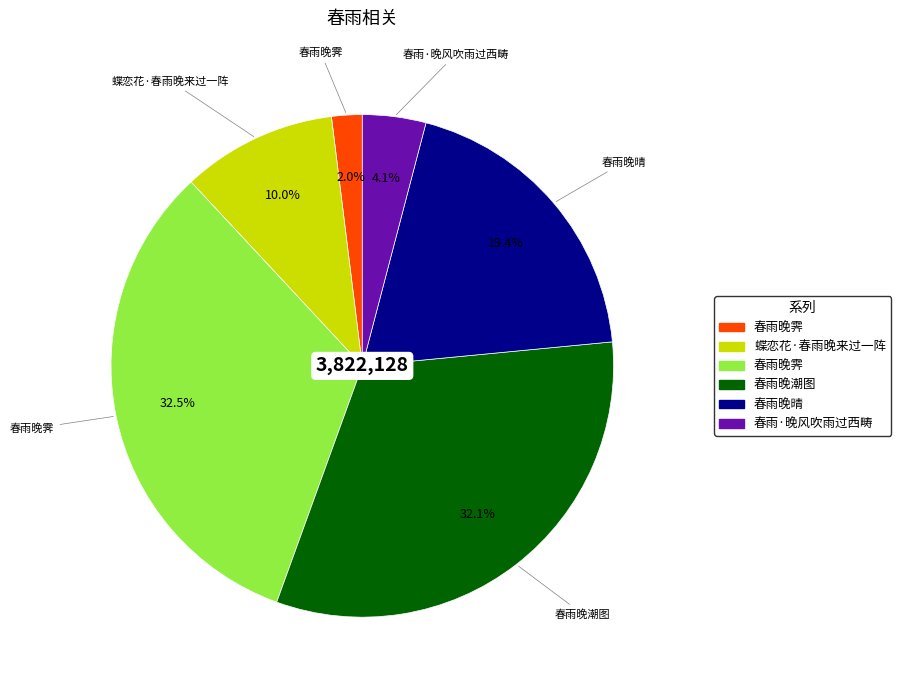

Is there a majority slice in this chart?

No